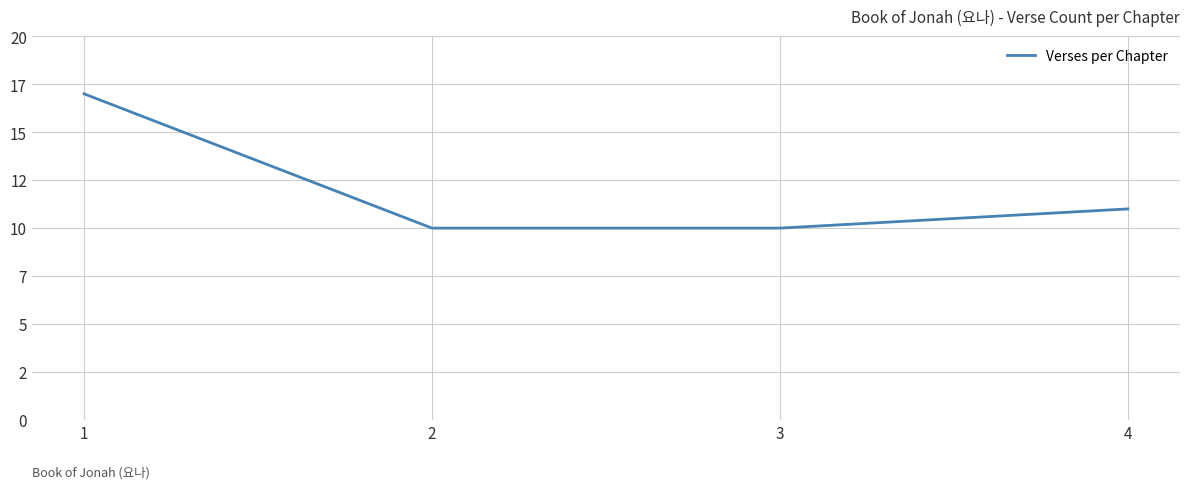

What is the average value?

12